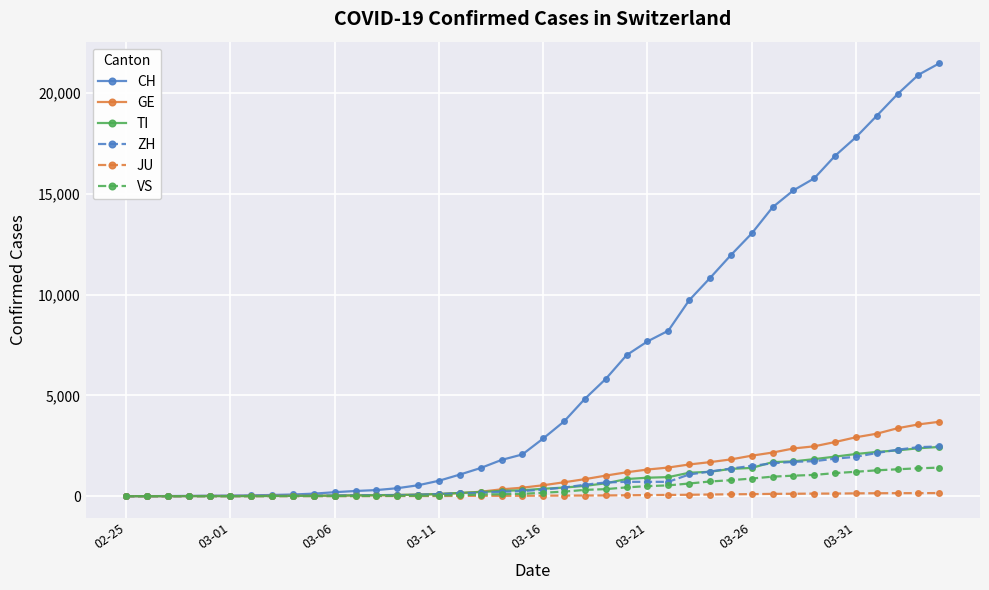

Which series has the widest spread of values?

CH